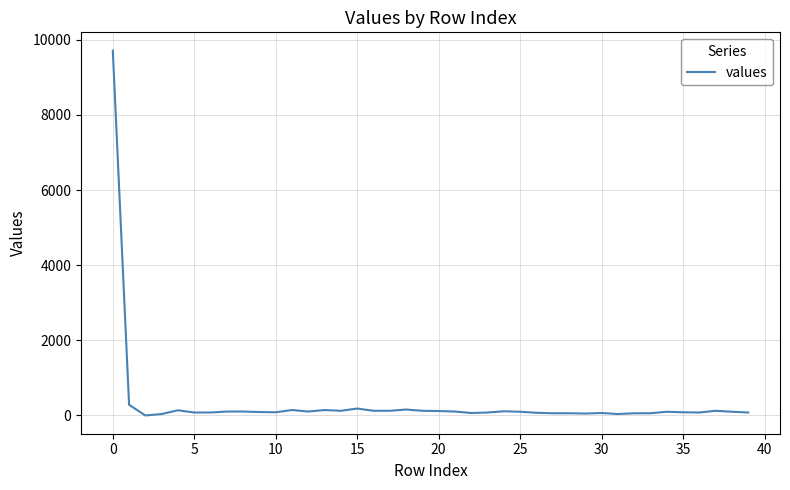

What is the maximum value shown in the chart?

9715